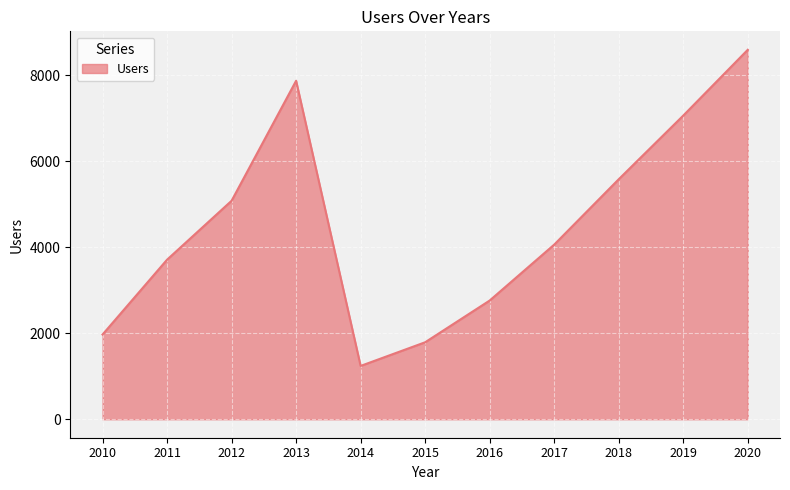

Approximately how many times larger is the value at 2020 compared to 2014?

6.9